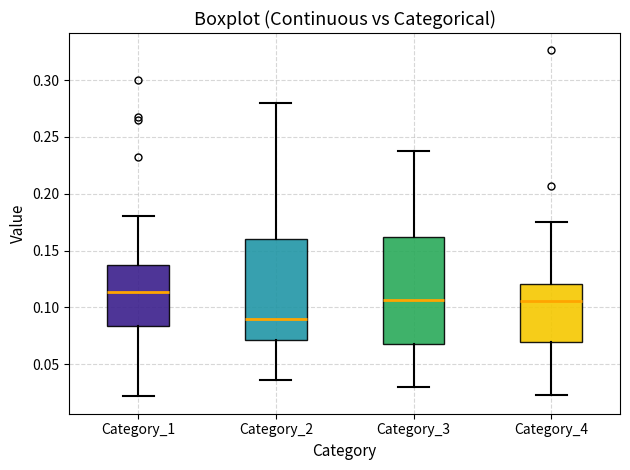

Where does the upper whisker of the box for Category_3 end on the y-axis? The values are not printed on the chart, so give them approximately, as read against the axis.

0.240